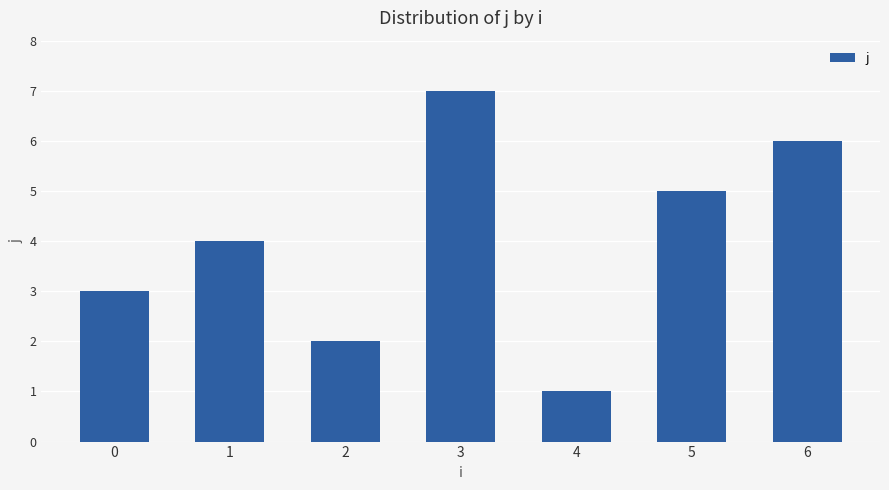

Reading left to right, extract all data points from this chart.

0=3	1=4	2=2	3=7	4=1	5=5	6=6